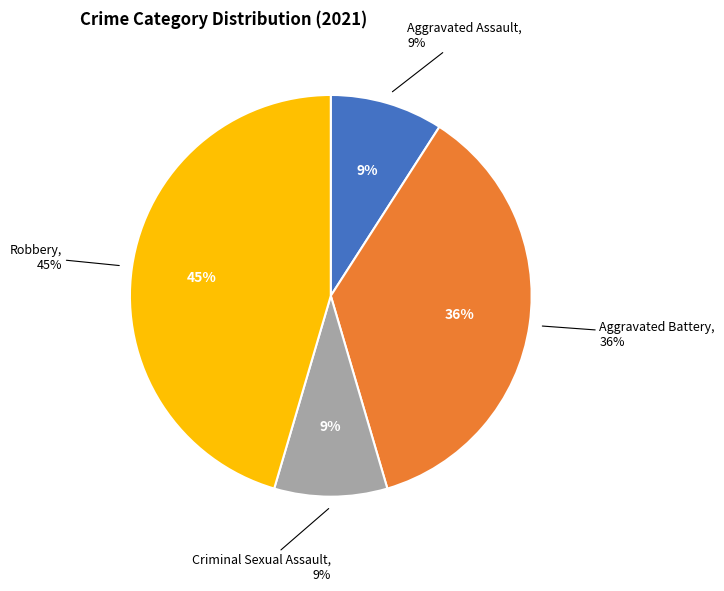

Is the sum of Aggravated Assault and Criminal Sexual Assault greater than half?

No